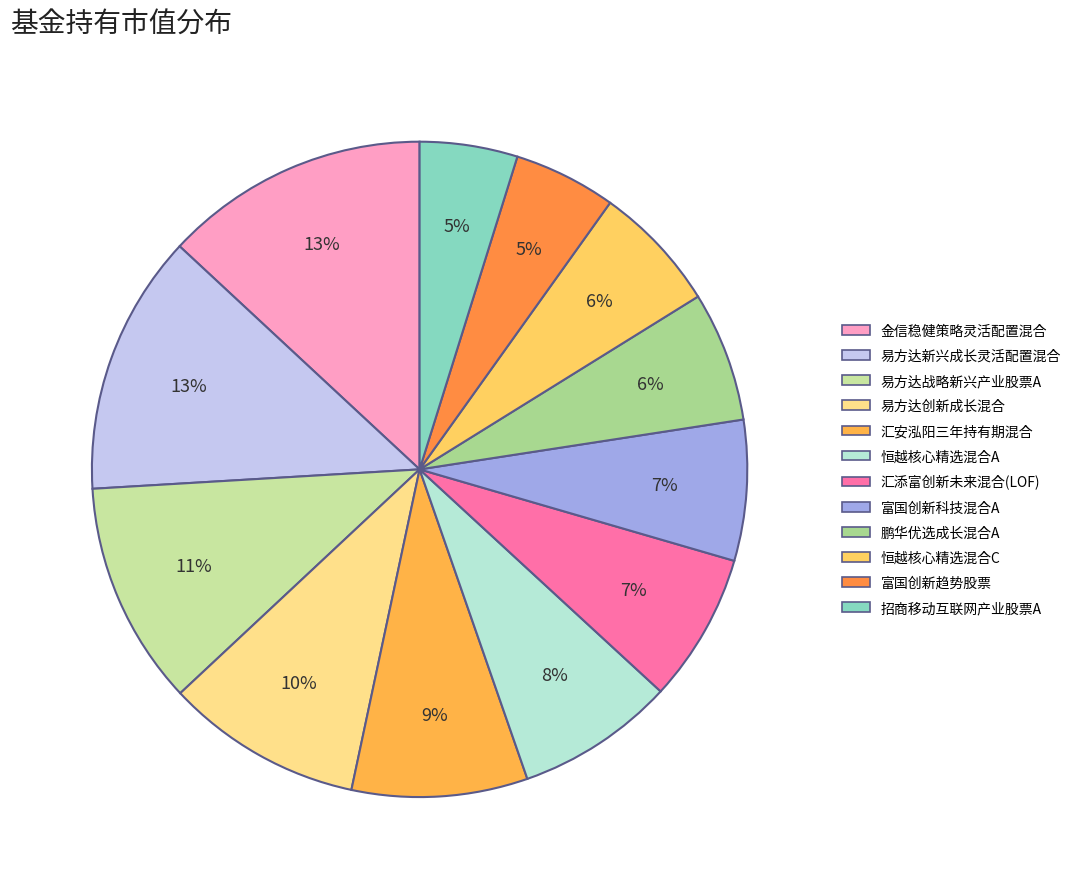

Does 鹏华优选成长混合A account for over 50% of the chart?

No